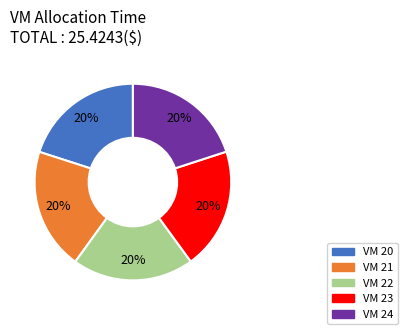

Does any single category account for the majority?

No